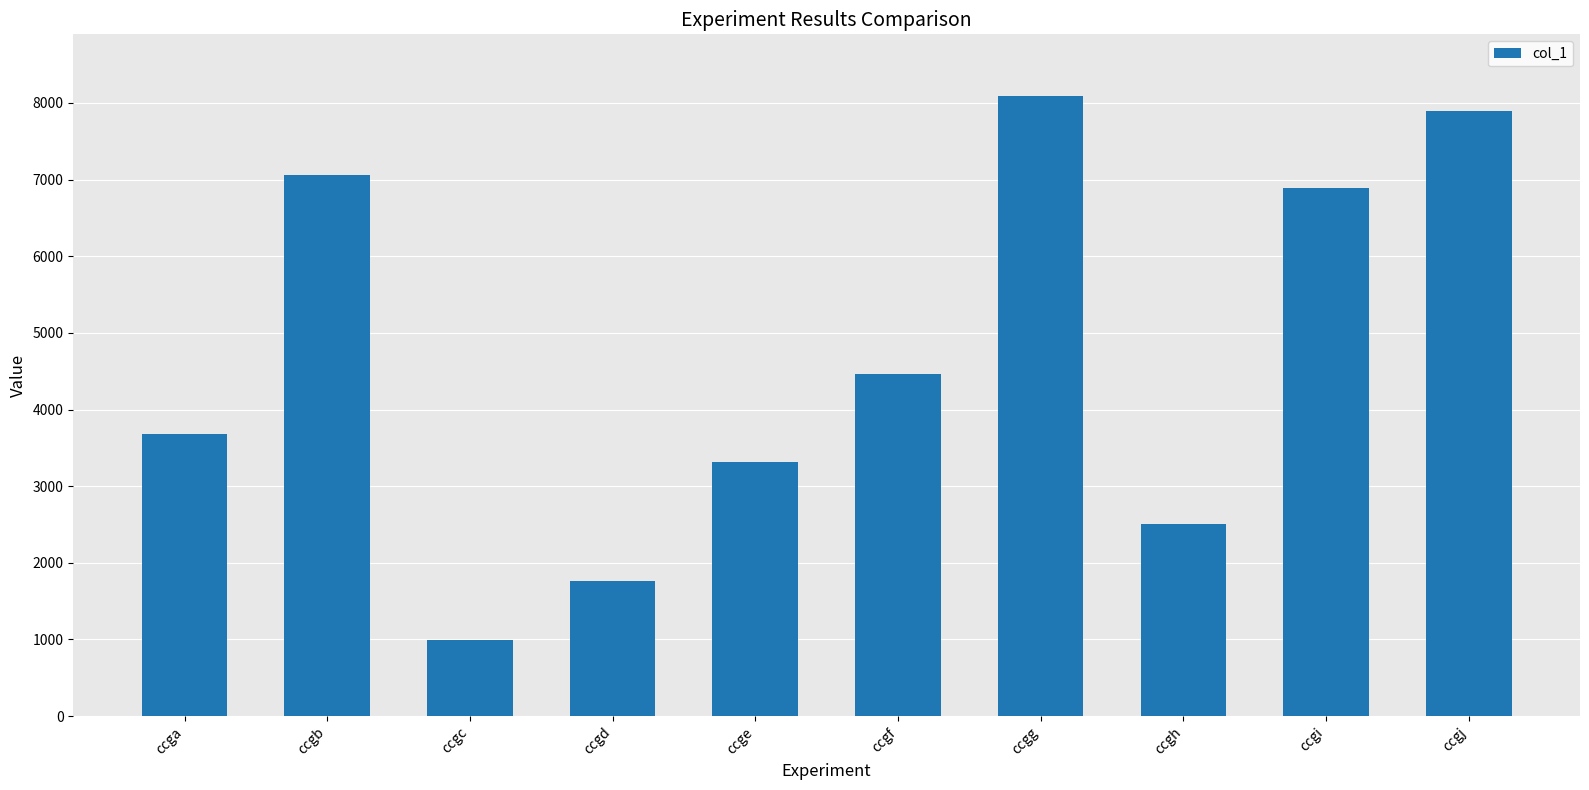

Which has a higher value, ccgg or ccgj?

ccgg